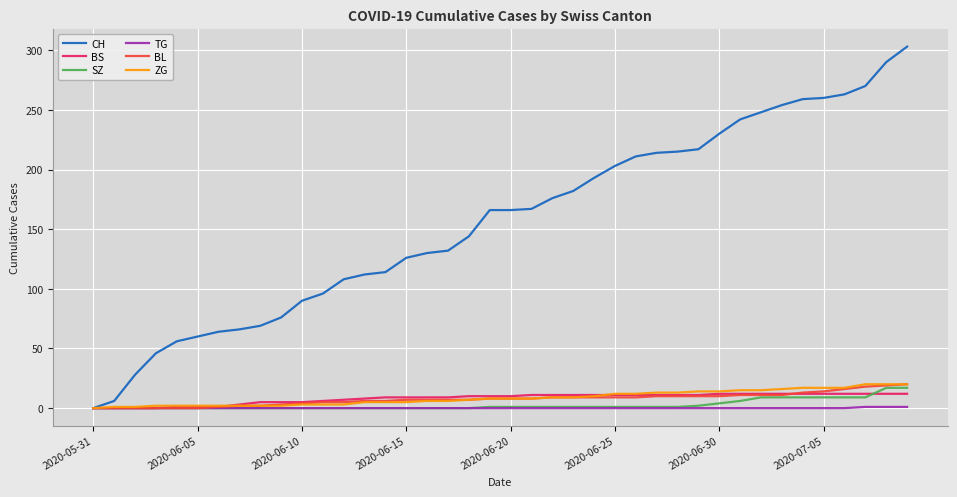

What is the greatest value displayed?

303